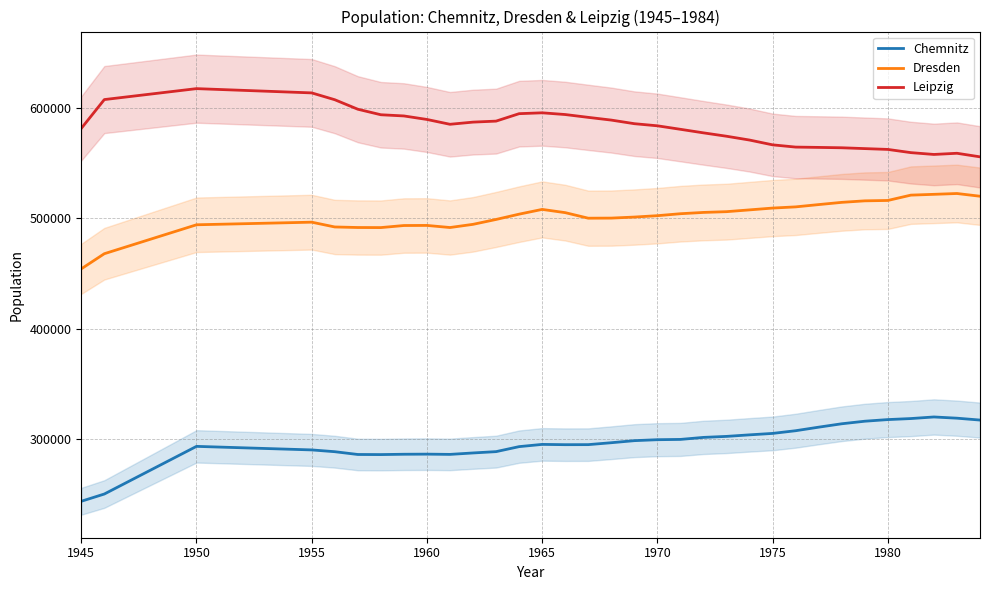

At how many categories does at least one series exceed 259639?

33